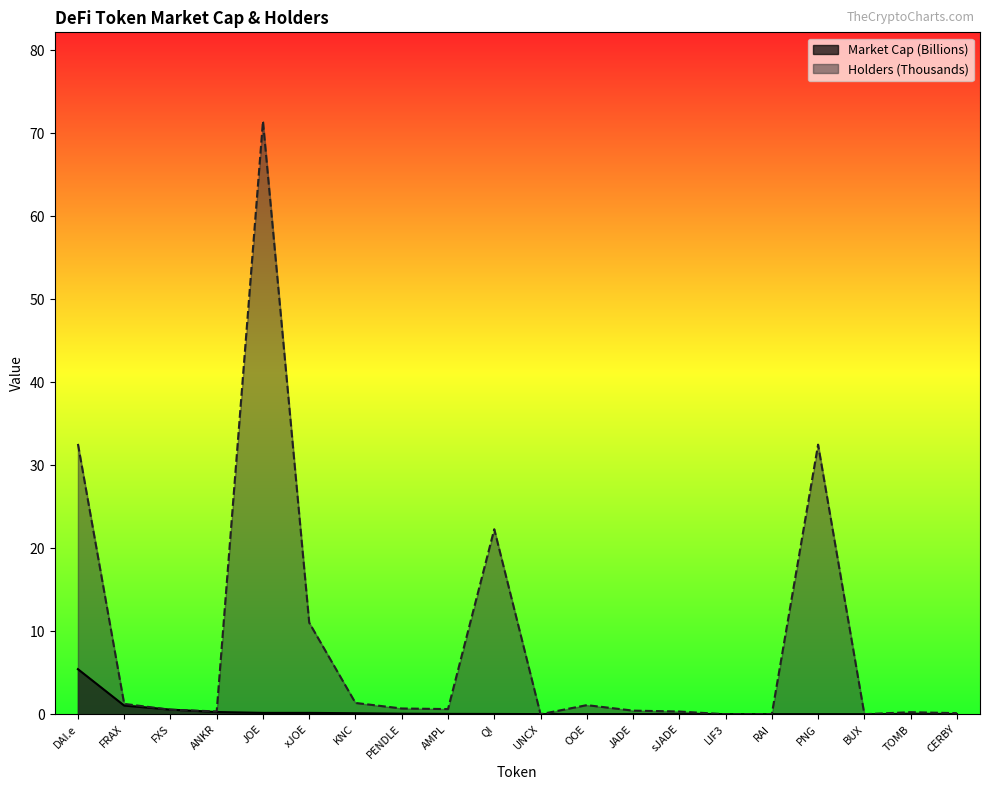

After their last crossing, which series has the higher values: Market Cap (Billions) or Holders (Thousands)?

Holders (Thousands)